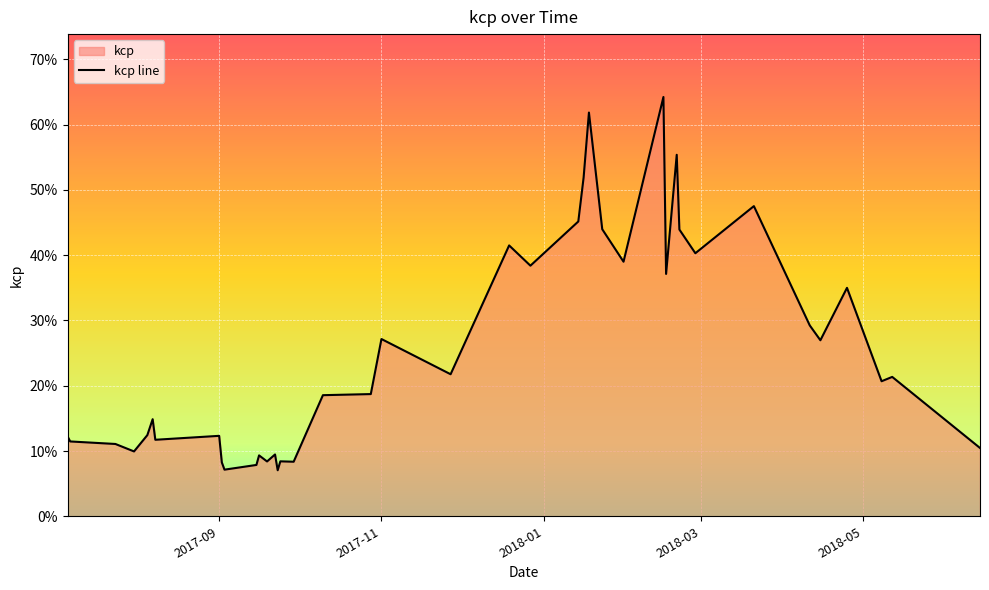

How many values are between 0 and 1?

40